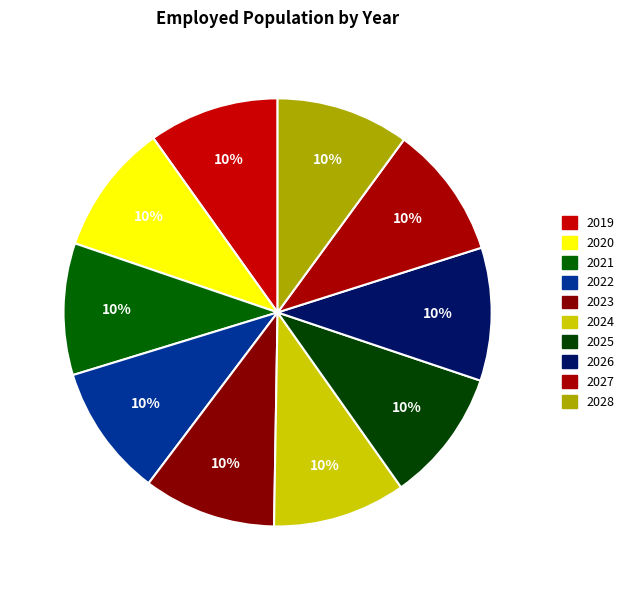

To the nearest percent, what percentage of the pie is 2027?

10%